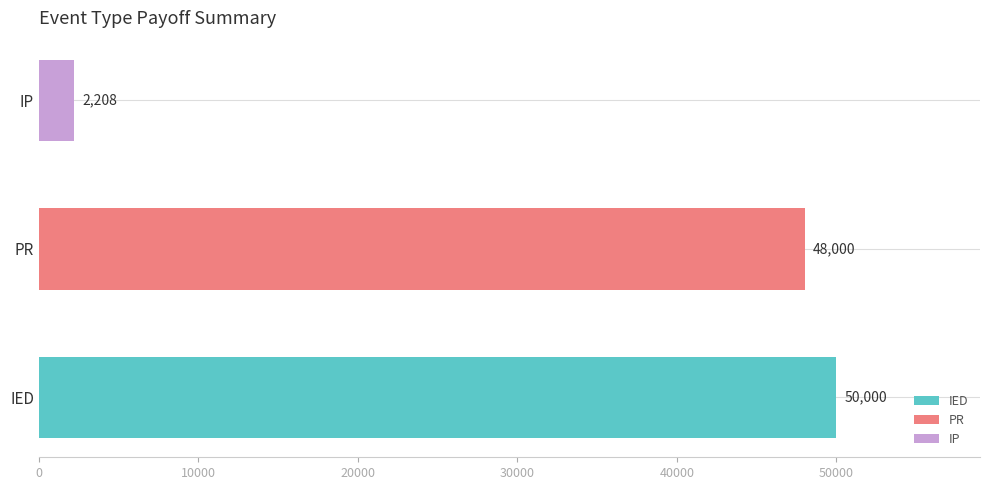

What is the label of the 1st bar from the left?

IED